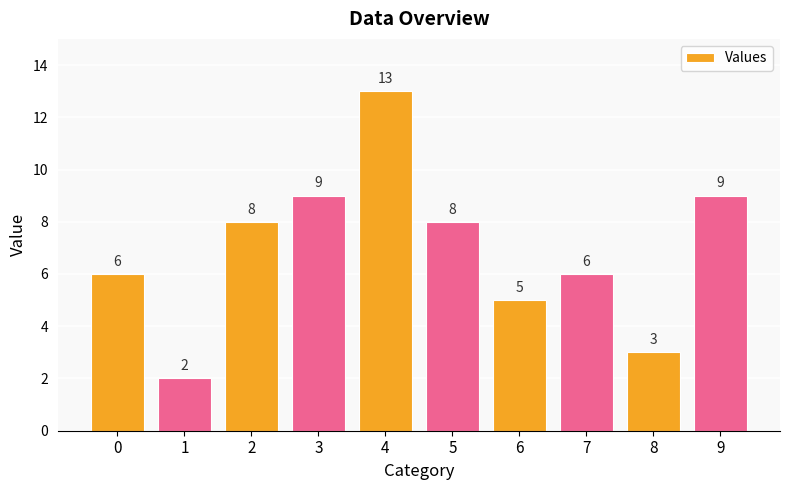

What is the difference between the maximum and second lowest values?

10